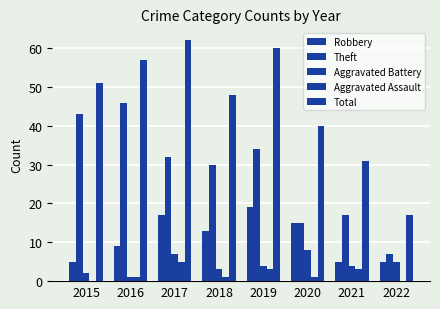

Is the value of Theft at 2017 greater than the value of Total at 2015?

No